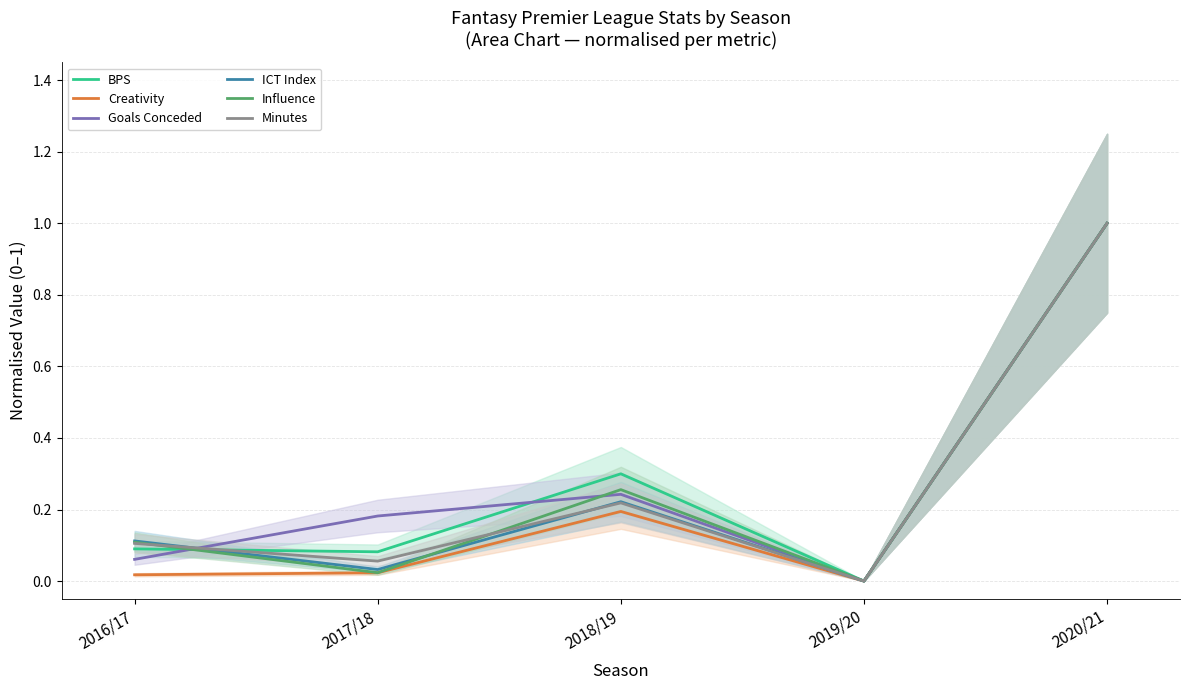

Which category has the highest value across all series?

2020/21